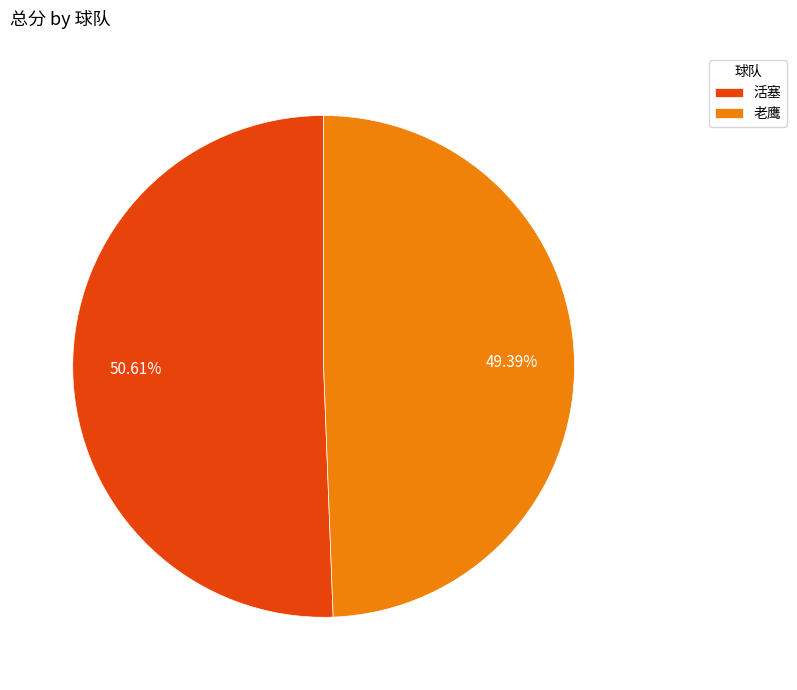

Rank the categories by value from highest to lowest.

活塞, 老鹰